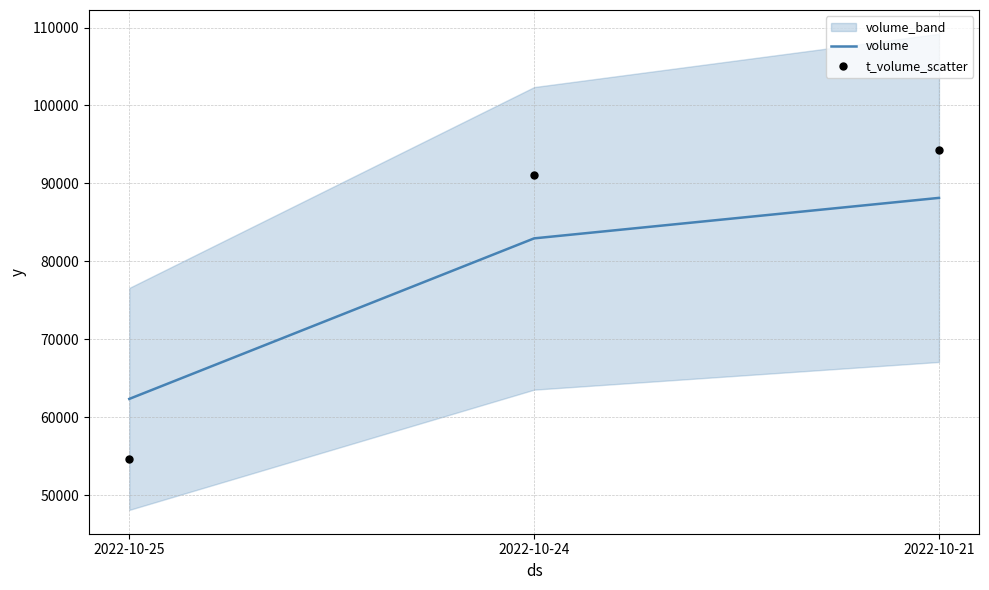

Is the value of volume at 2022-10-25 greater than the value of t_volume_scatter at 2022-10-25?

Yes